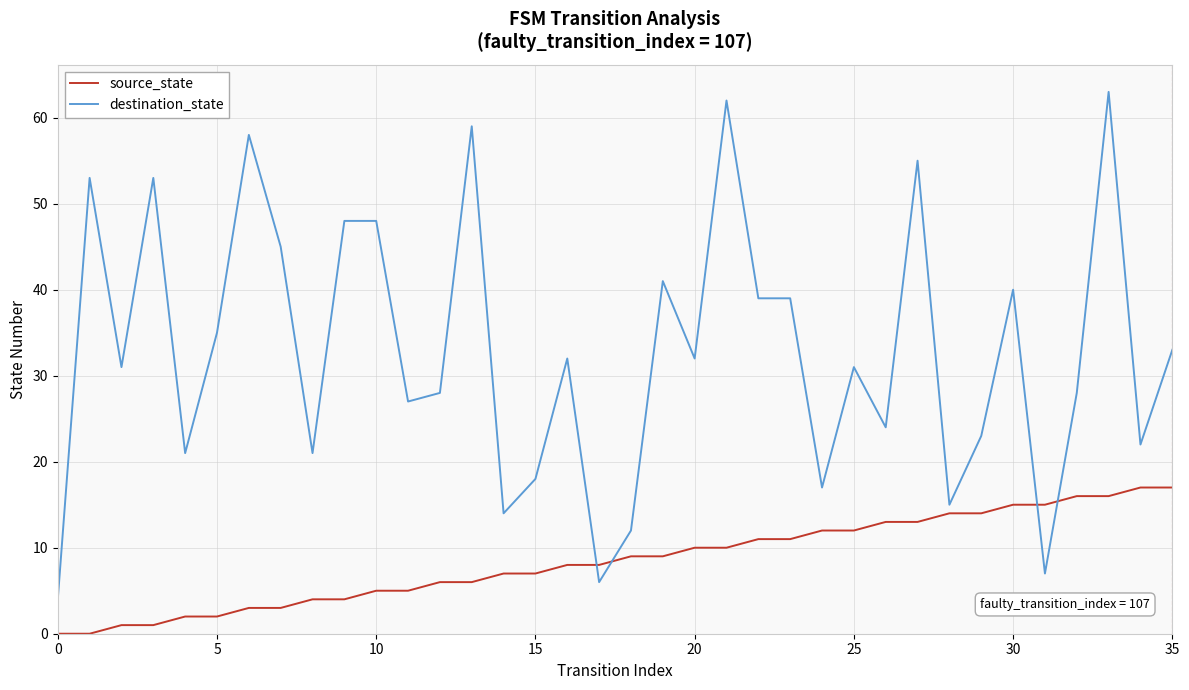

List the series in order of their peak value, highest first.

destination_state, source_state